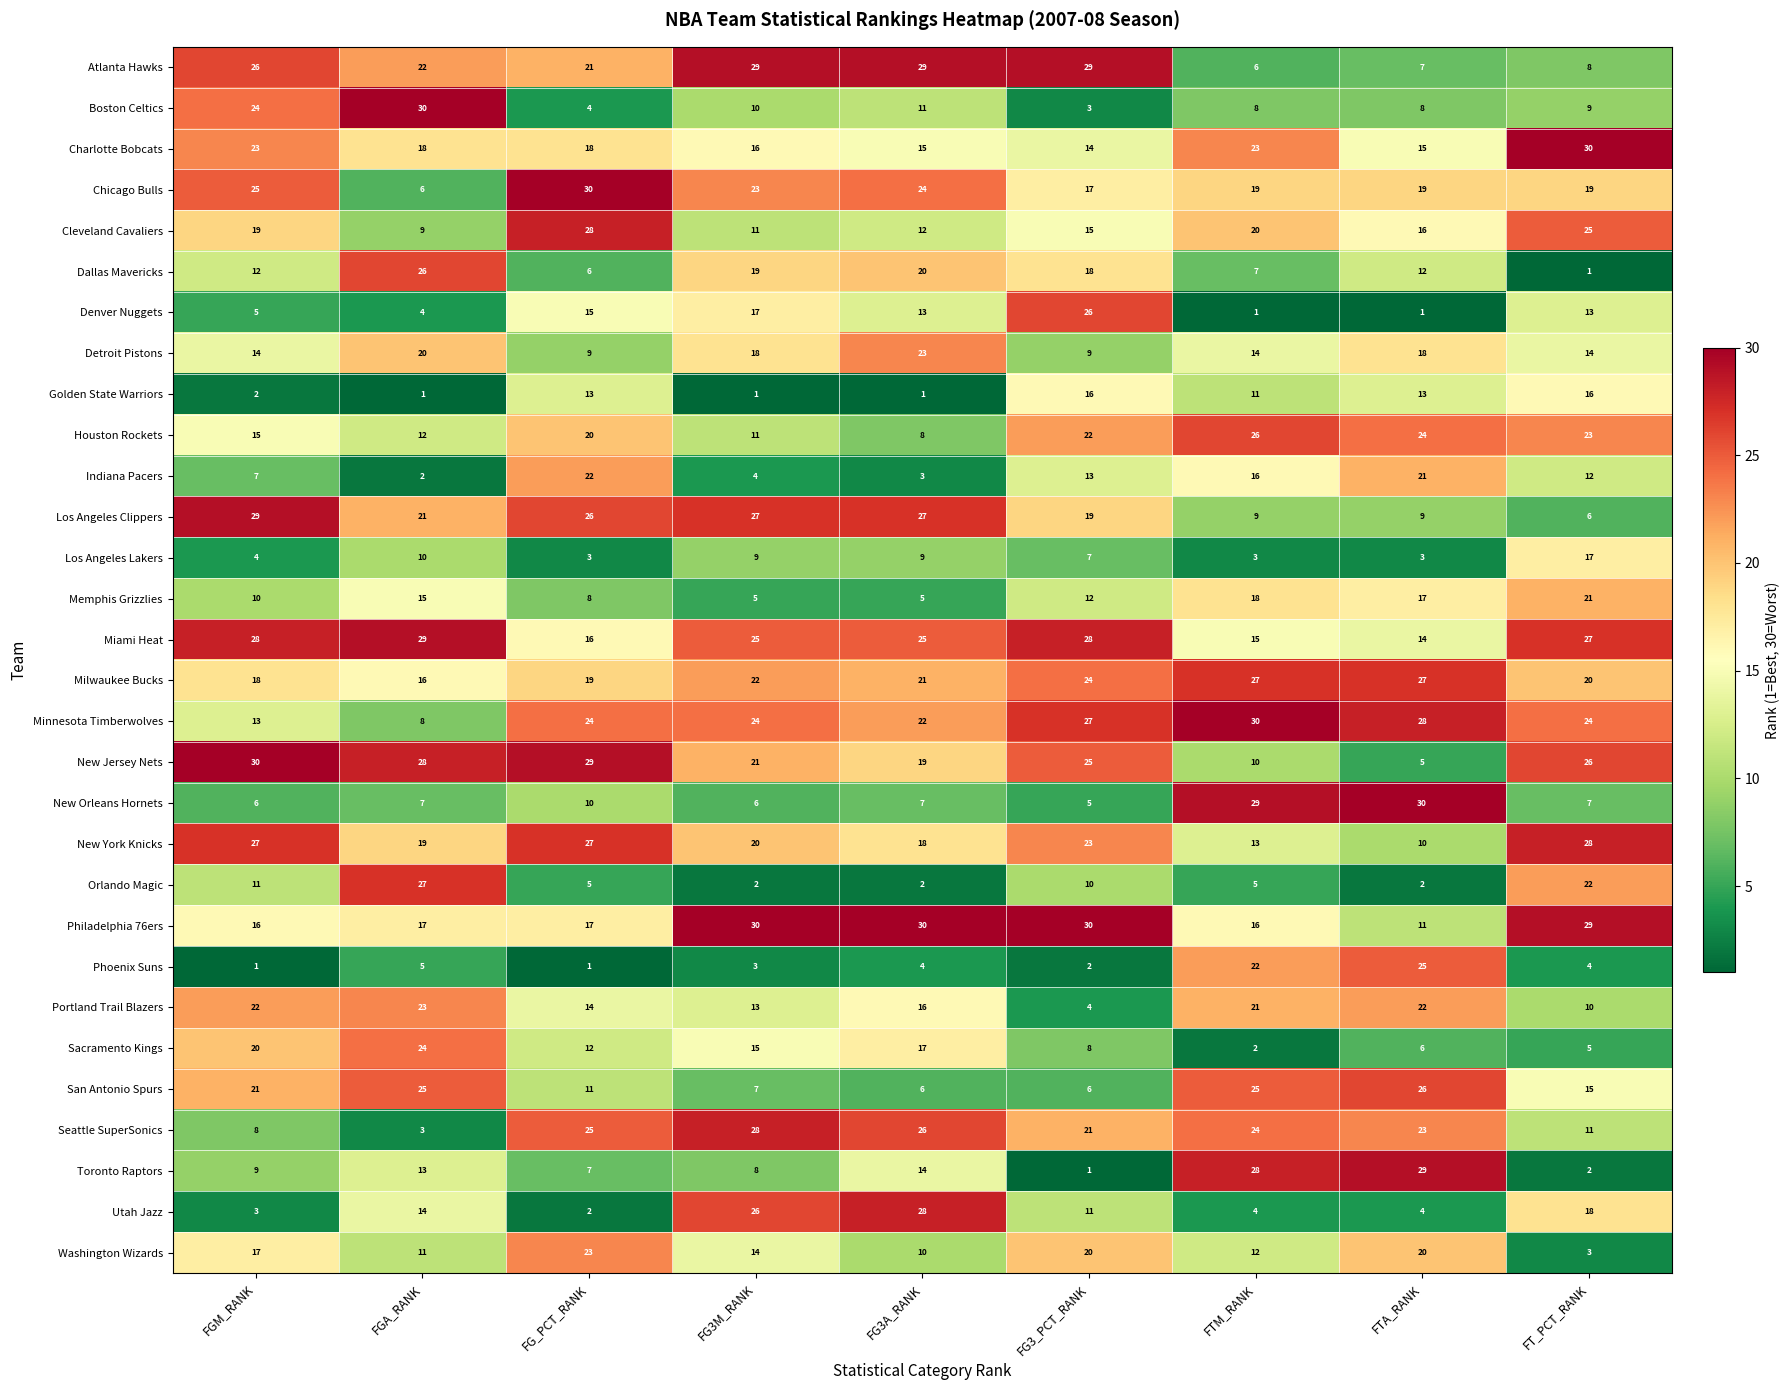

What is the maximum value for Dallas Mavericks?

26